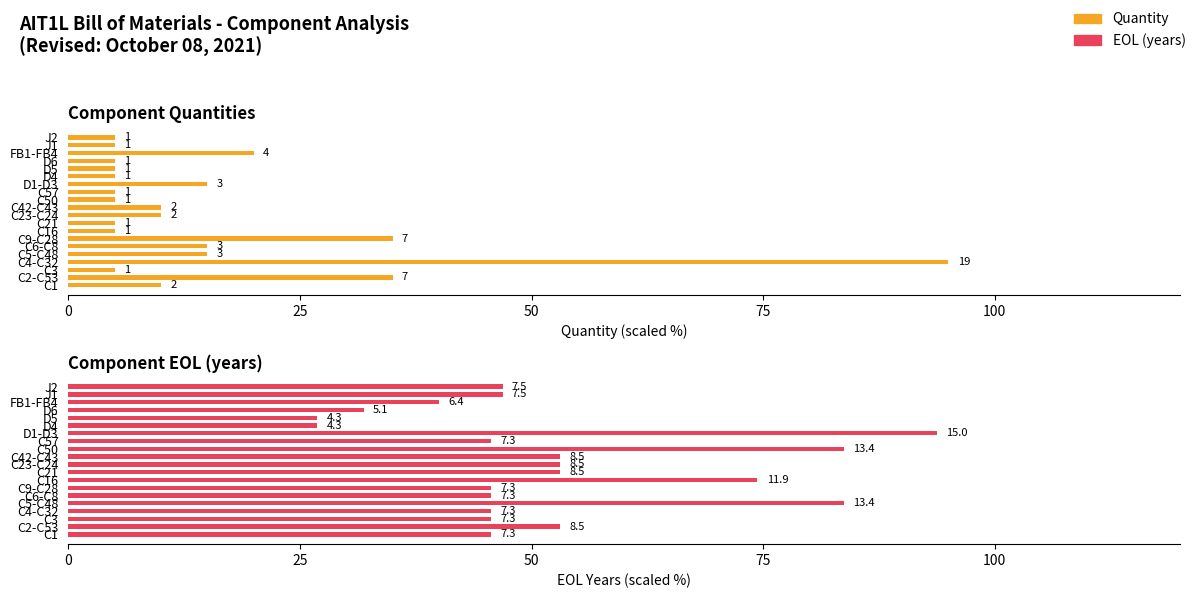

The Quantity series shows 10.0 at C23-C24. True or false?

True